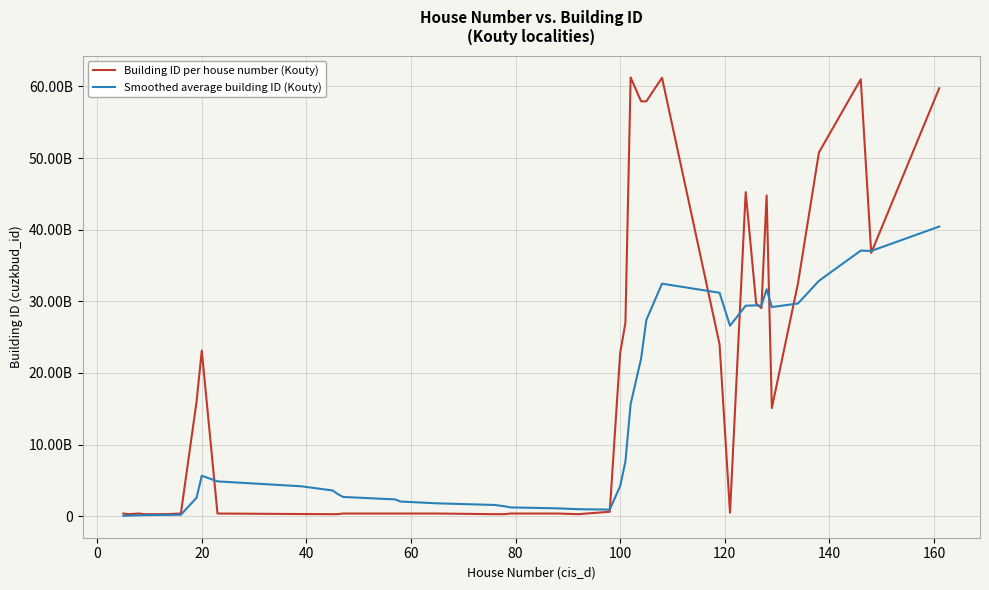

Which series has the widest spread of values?

Building ID per house number (Kouty)